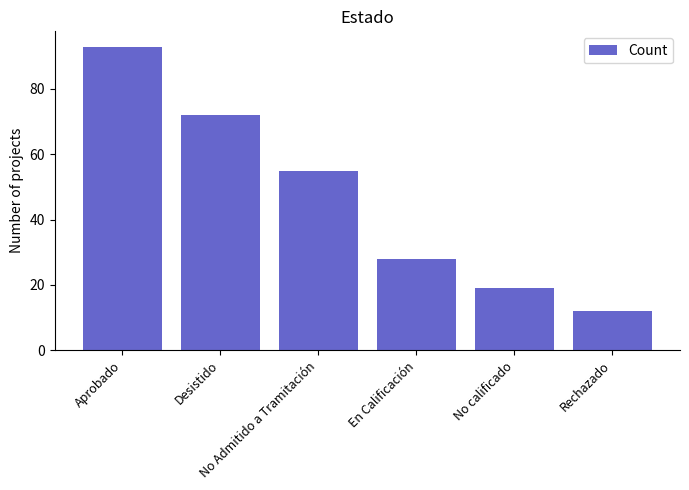

What is the label of the 3rd bar from the right?

En Calificación